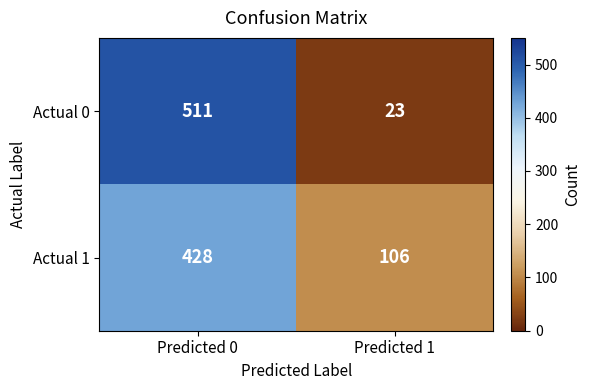

Count the number of categories in the chart.

2